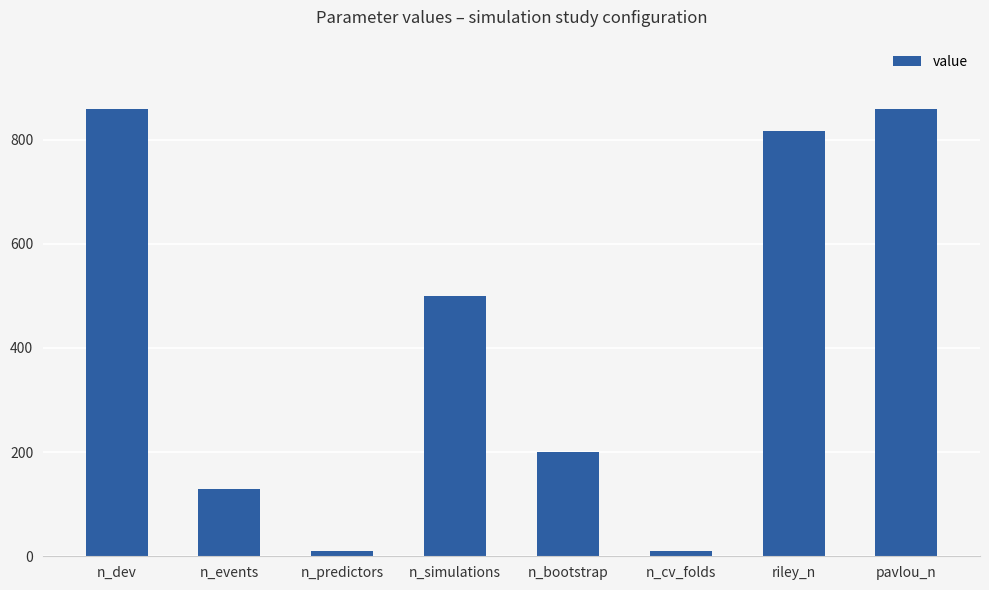

What is the greatest value displayed?

858